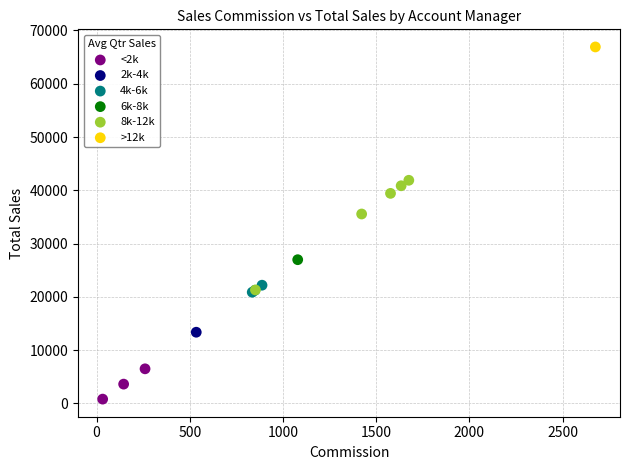

What are all the series names shown in the legend?

<2k, 2k-4k, 4k-6k, 6k-8k, 8k-12k, >12k